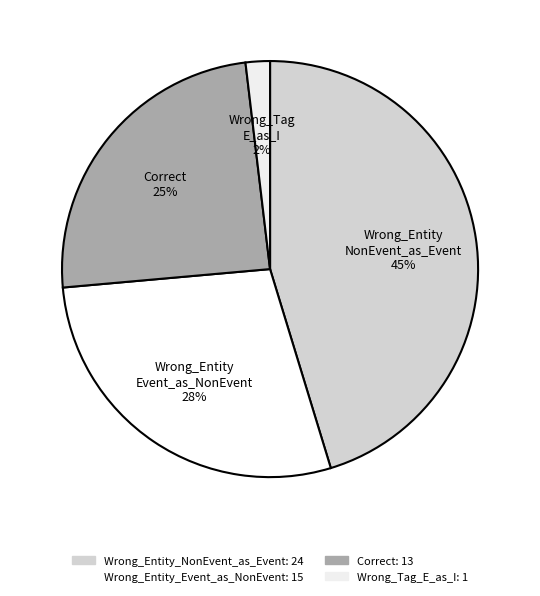

Count the number of slices in the pie.

4